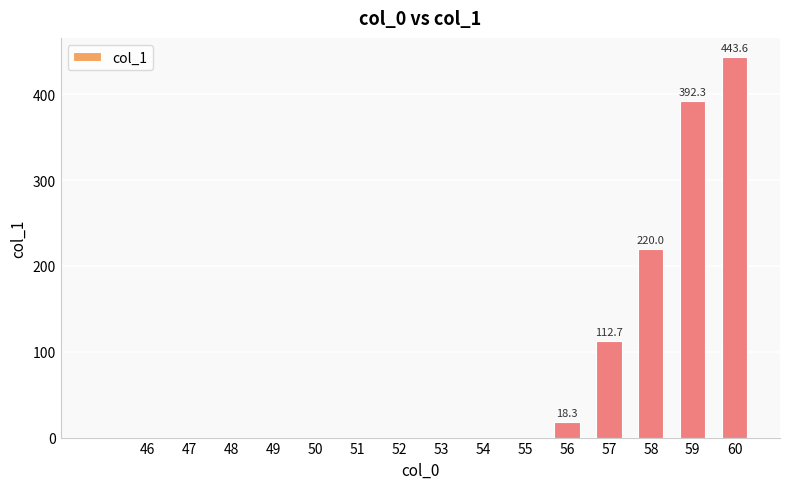

What is the greatest value displayed?

443.6